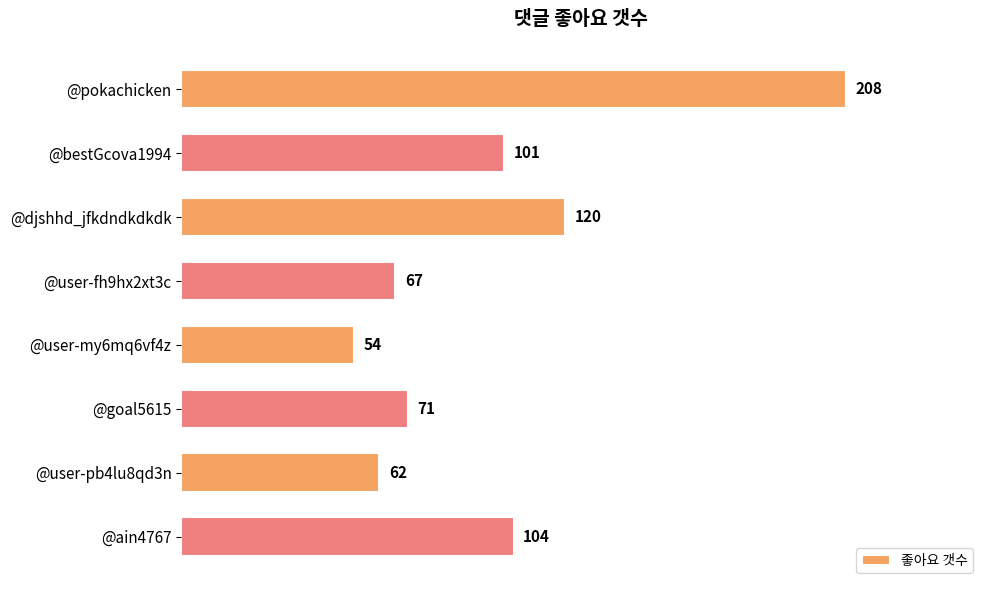

List the labels in order of value, smallest first.

@user-my6mq6vf4z, @user-pb4lu8qd3n, @user-fh9hx2xt3c, @goal5615, @bestGcova1994, @ain4767, @djshhd_jfkdndkdkdk, @pokachicken